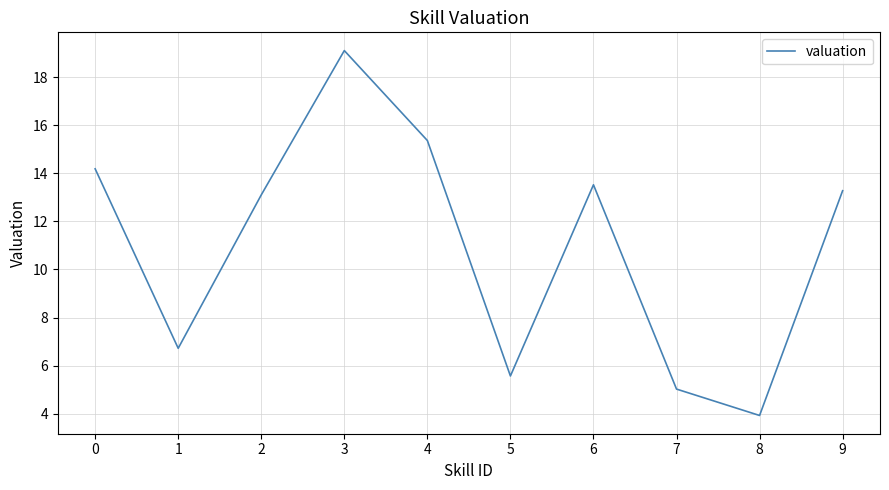

What is the difference between the maximum and minimum values?

15.2